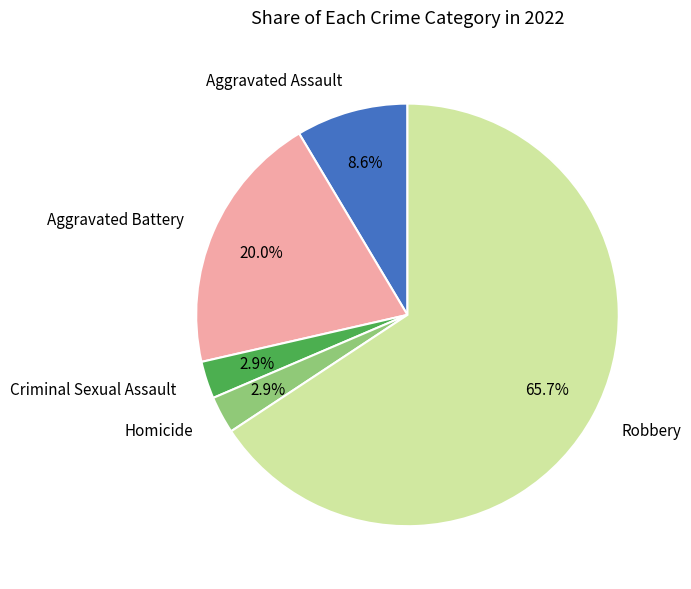

Which slice is the largest?

Robbery